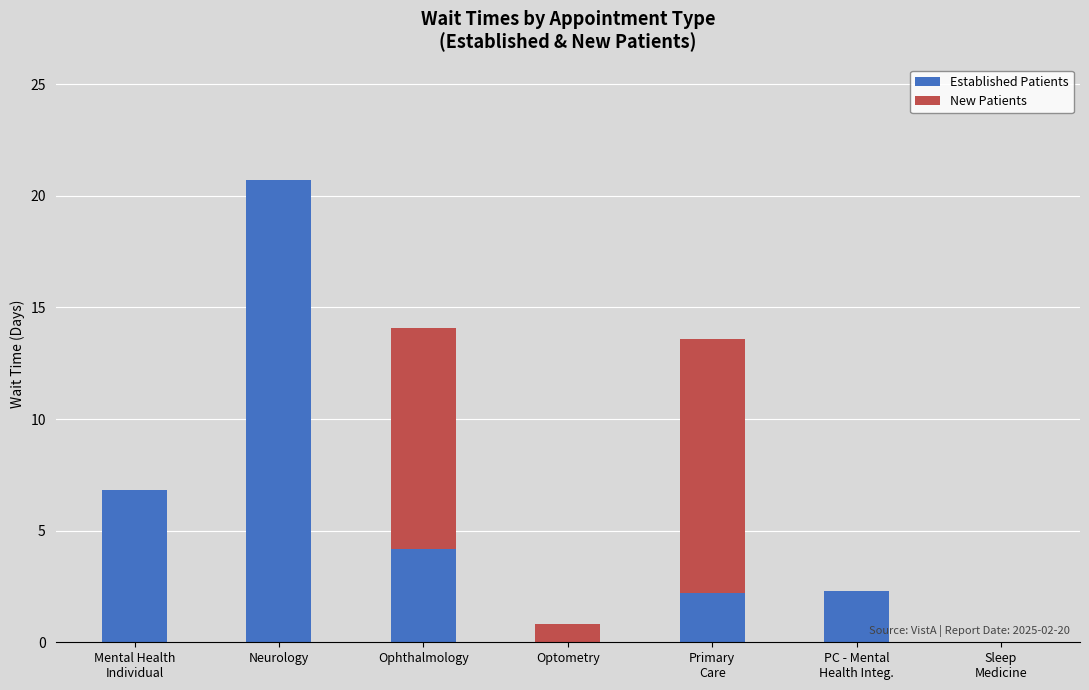

The Established Patients series shows 20.7 at Neurology. True or false?

True